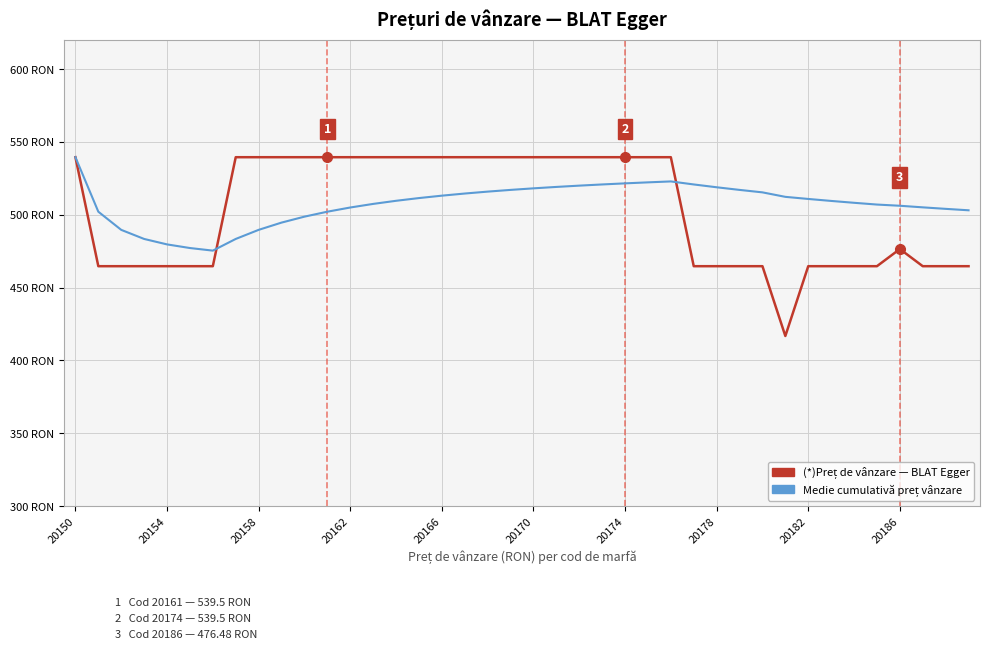

Which series has the largest total across all categories?

Medie cumulativă preț vânzare